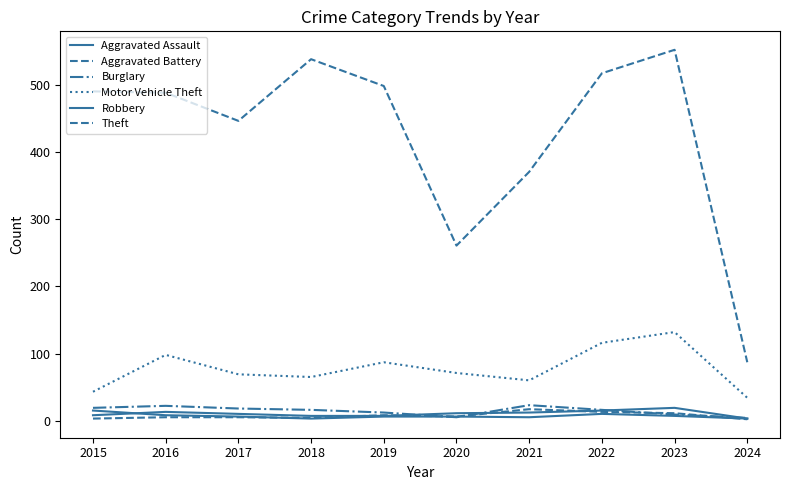

What is the spread (max minus min) of values at 2019?

493